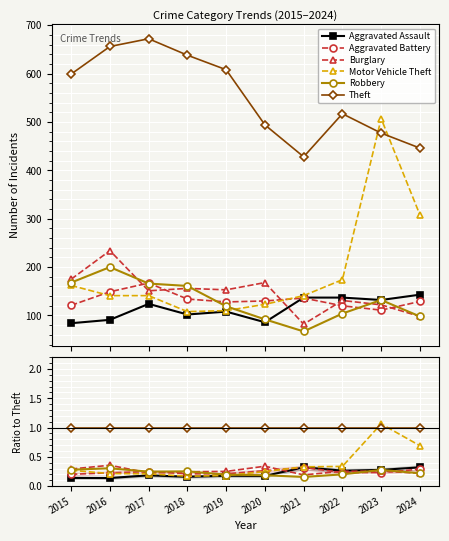

Read the Aggravated Assault value at 2023.

0.3